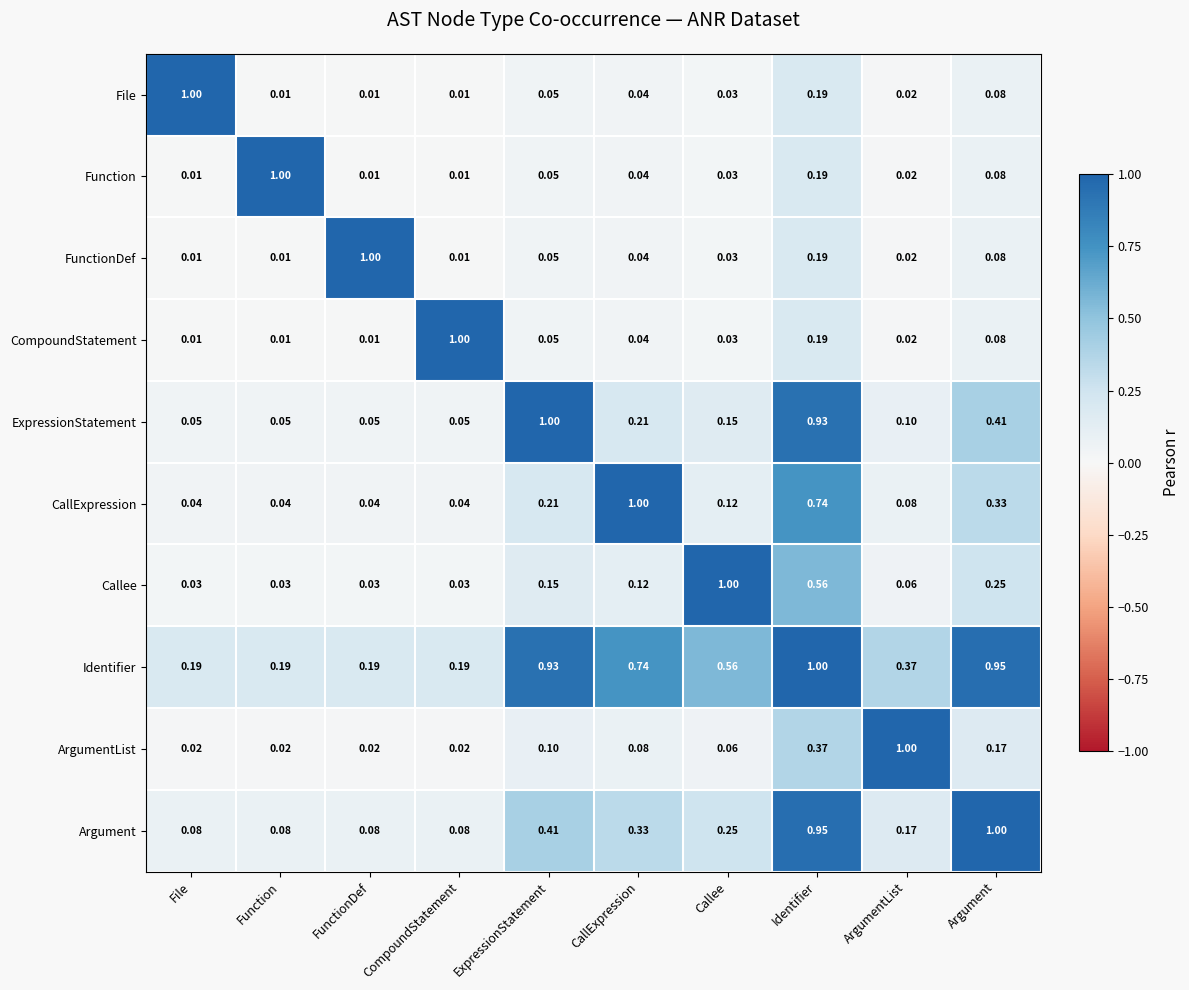

Between Identifier and ArgumentList, which series saw the biggest shift?

ExpressionStatement